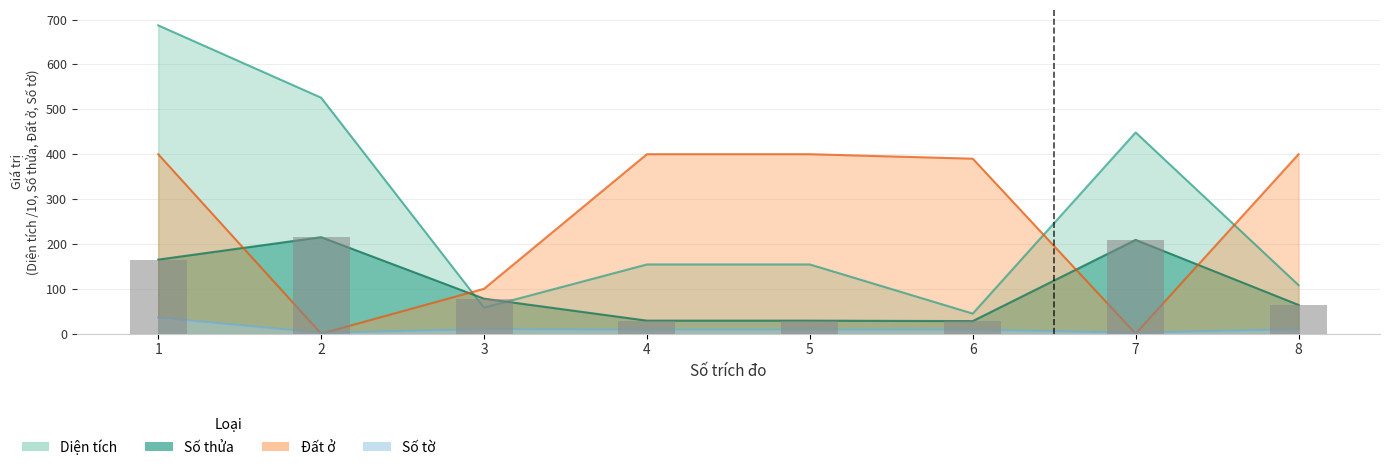

At which category is the sum across all series the highest?

1